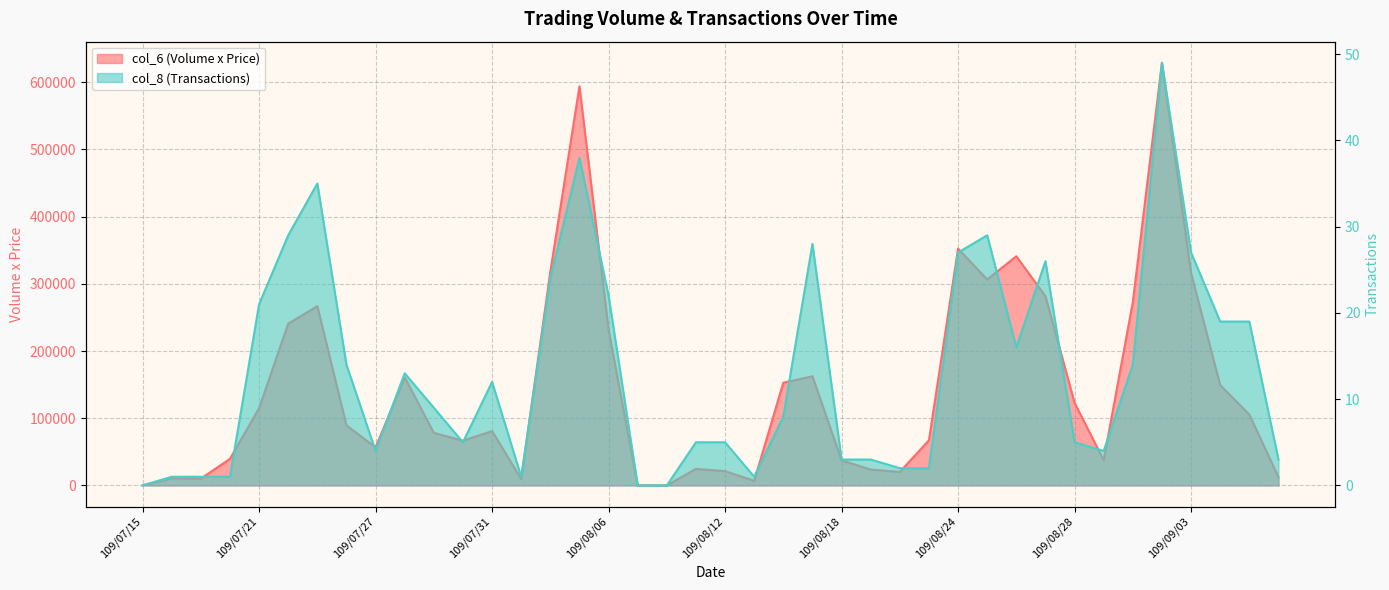

Rank the series at 109/08/21 from highest to lowest value.

col_6 (Volume x Price), col_8 (Transactions)